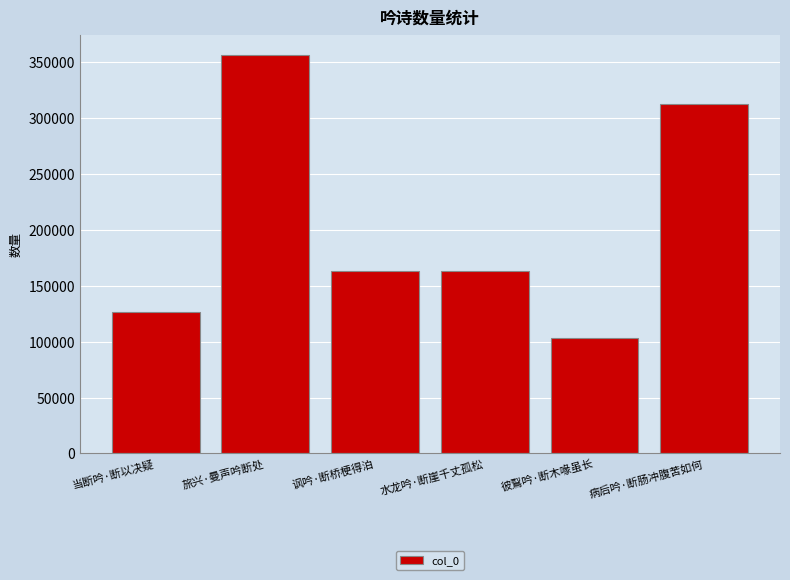

What is the difference between the values at 水龙吟·断崖千丈孤松 and 旅兴·曼声吟断处?

194029